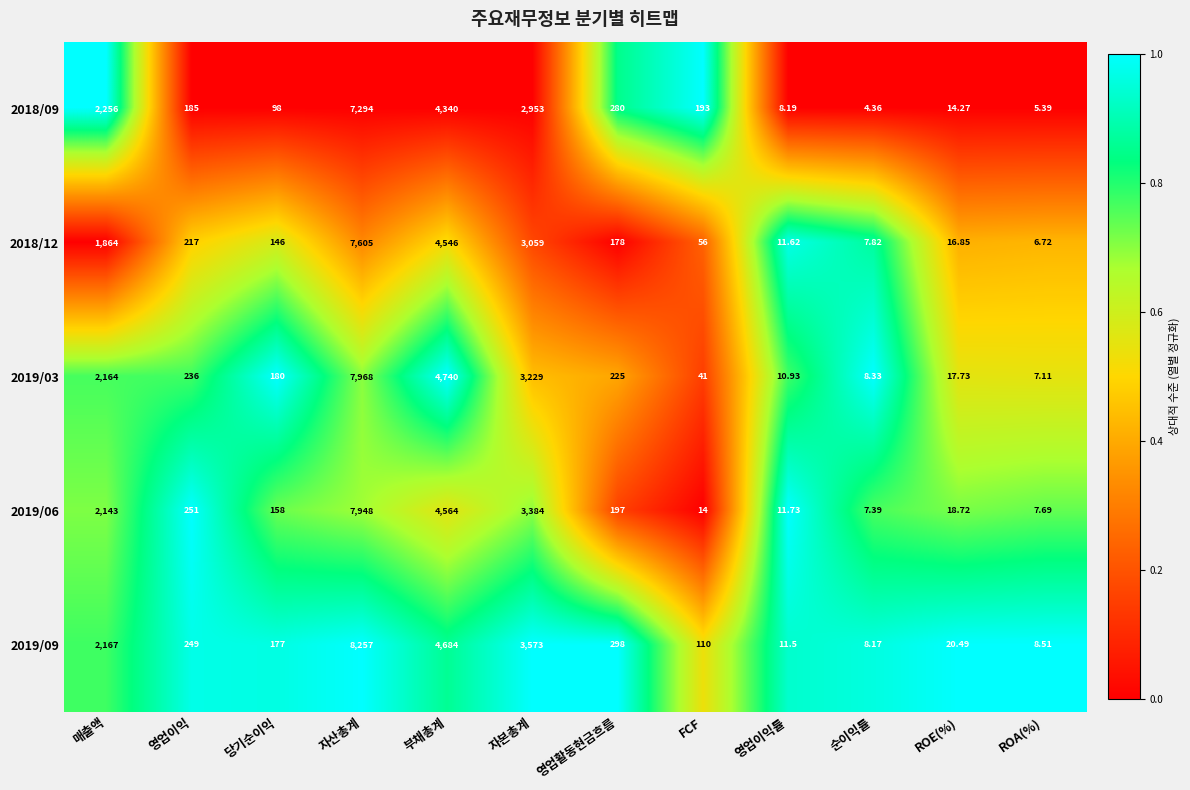

Rank the categories by 2019/03 value from highest to lowest.

자산총계, 부채총계, 자본총계, 매출액, 영업이익, 영업활동현금흐름, 당기순이익, FCF, ROE(%), 영업이익률, 순이익률, ROA(%)